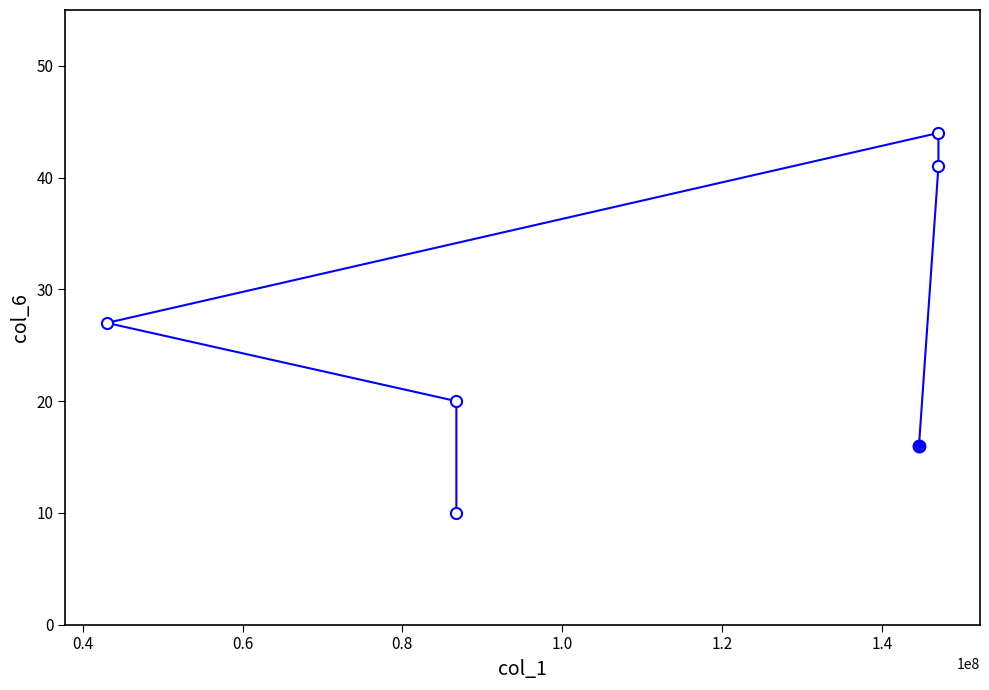

What is the minimum value shown in the chart?

10